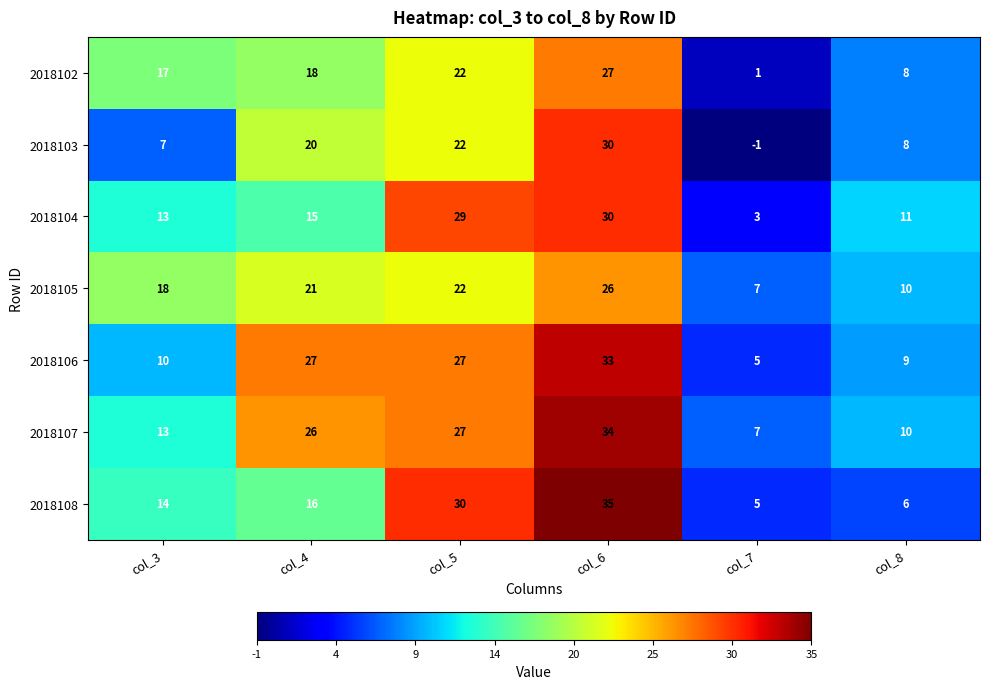

What is the maximum value shown in the chart?

35